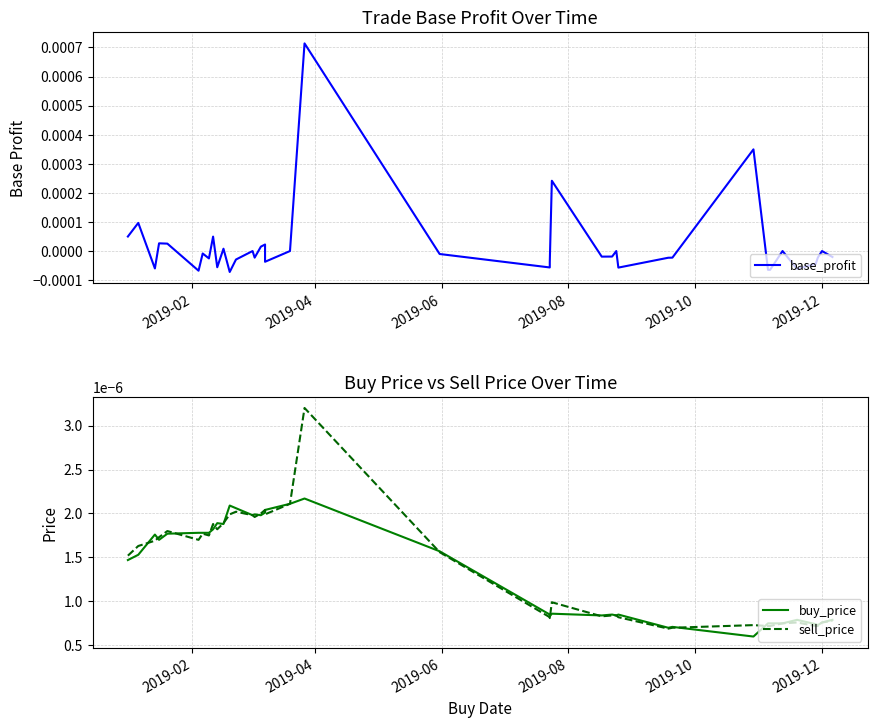

At how many categories does at least one series exceed 0?

40